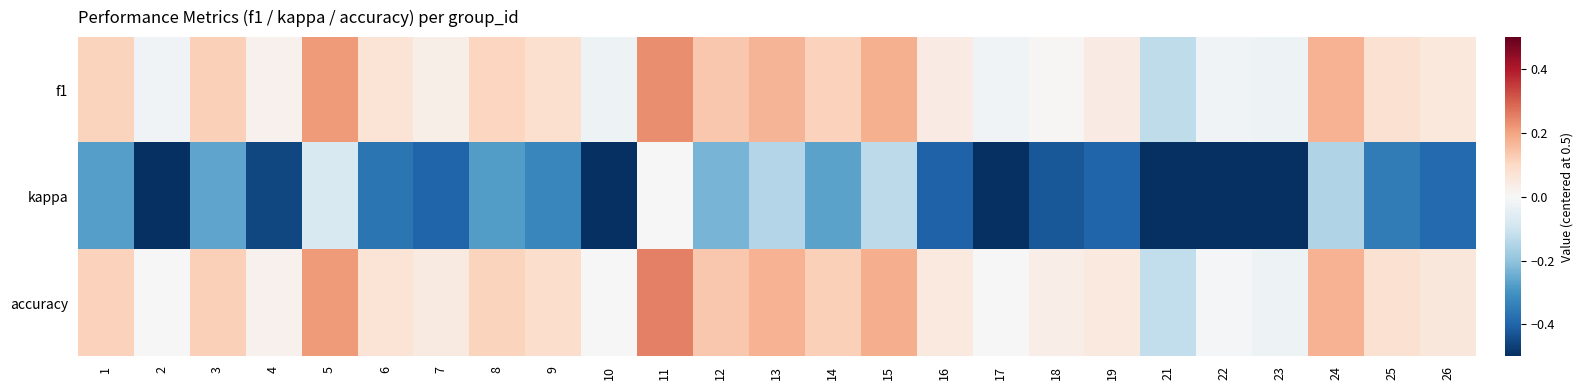

At 17, list the series in order from largest to smallest.

accuracy, f1, kappa